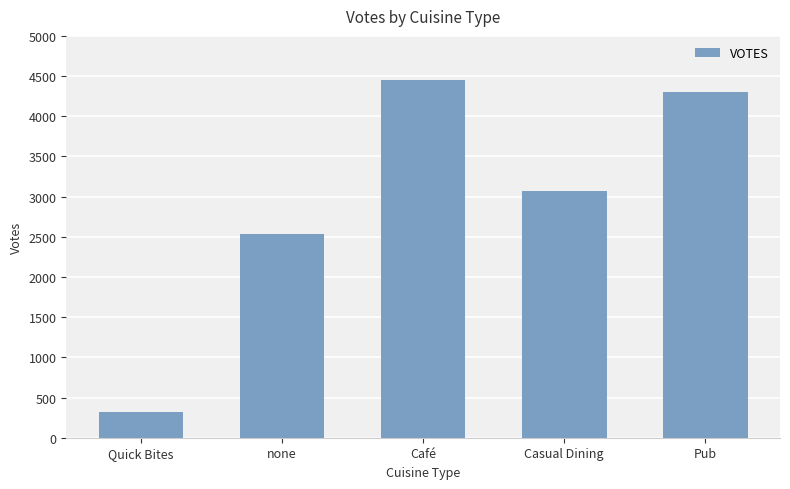

What is the value of the 4th bar from the left?

3073